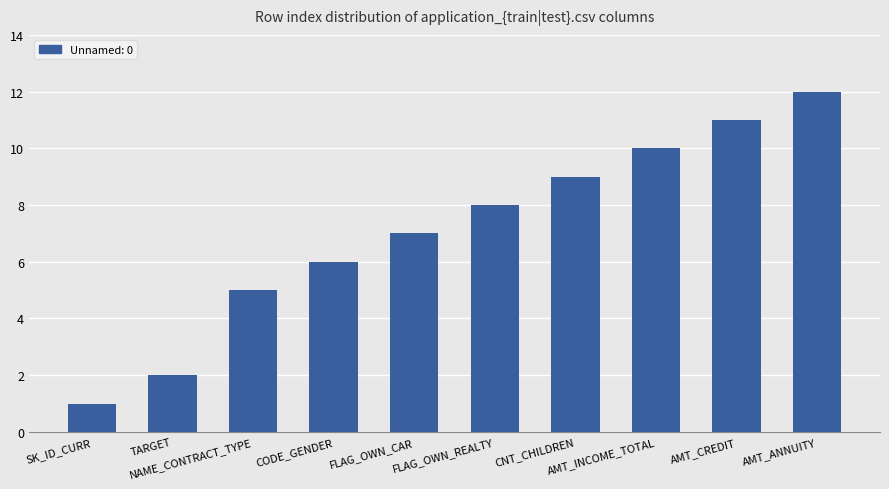

The chart shows a value of 9 at CNT_CHILDREN. True or false?

True